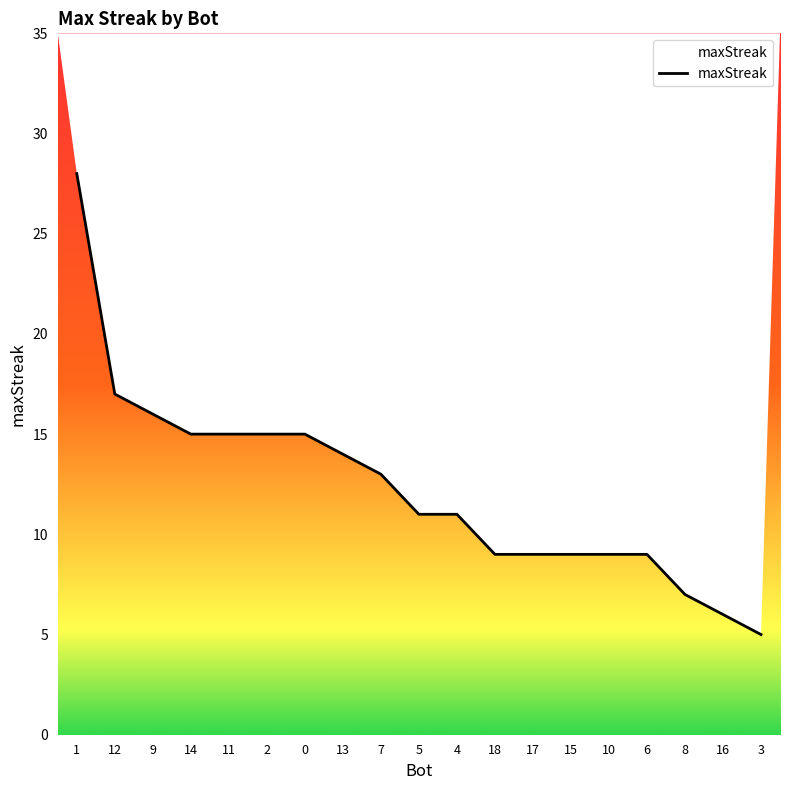

How many lines are shown in the chart?

1